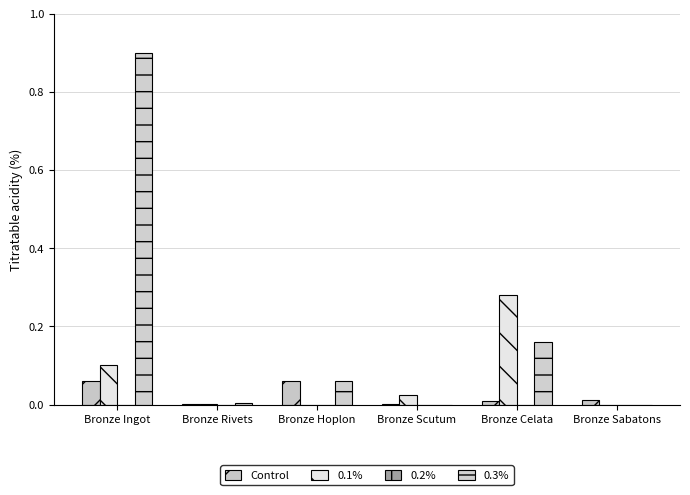

Between Bronze Ingot and Bronze Hoplon, which series saw the biggest shift?

0.3%